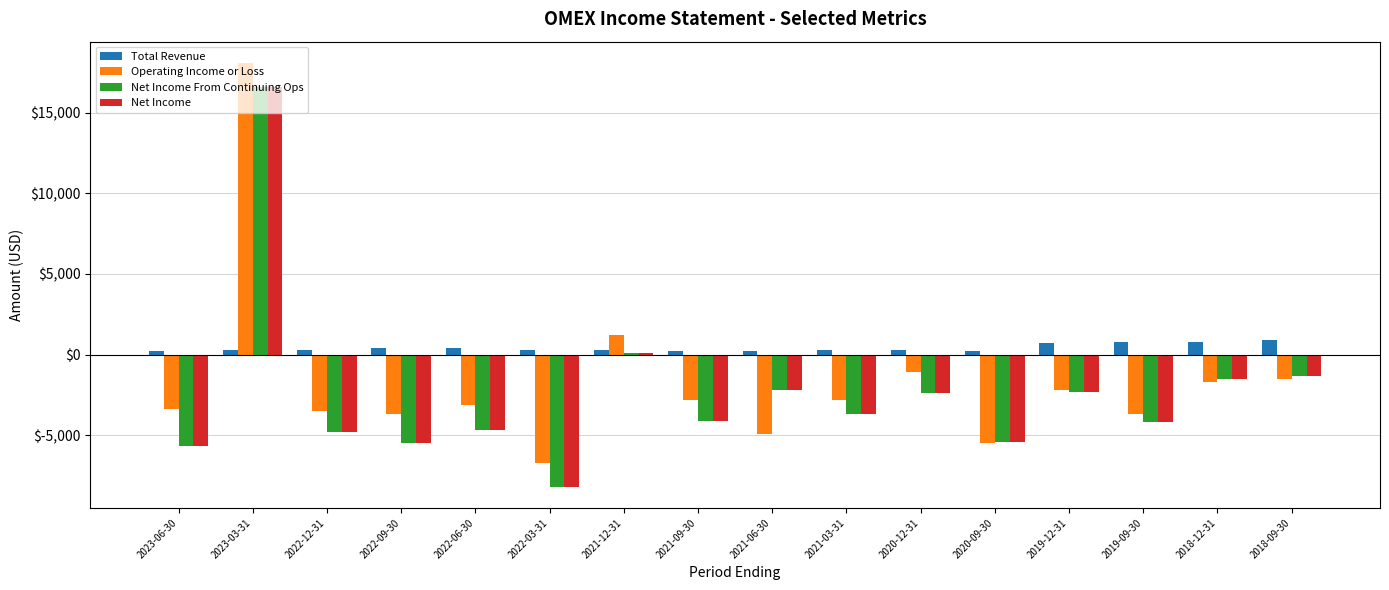

What are all the series names shown in the legend?

Total Revenue, Operating Income or Loss, Net Income From Continuing Ops, Net Income